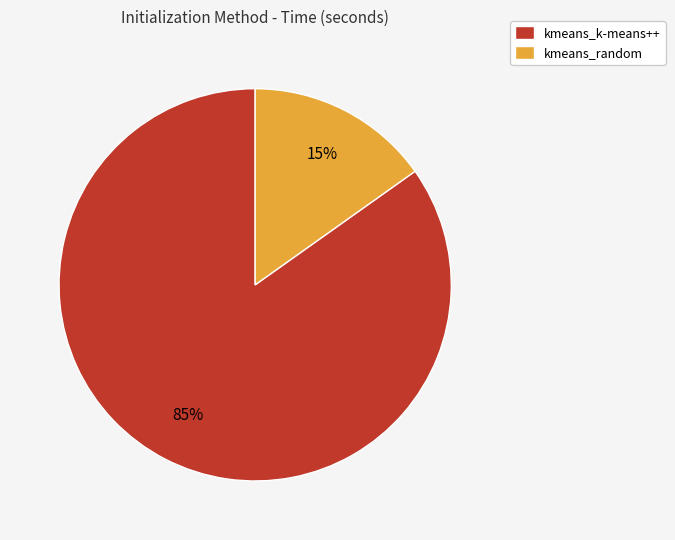

Which slice is the largest?

kmeans_k-means++